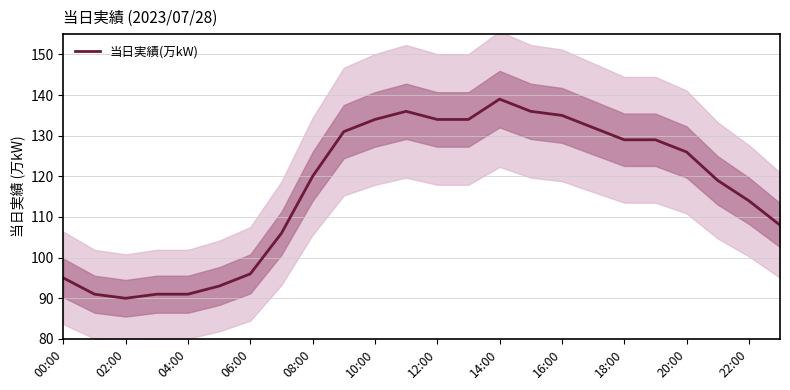

Approximately how many times larger is the value at 16:00 compared to 00:00?

1.4